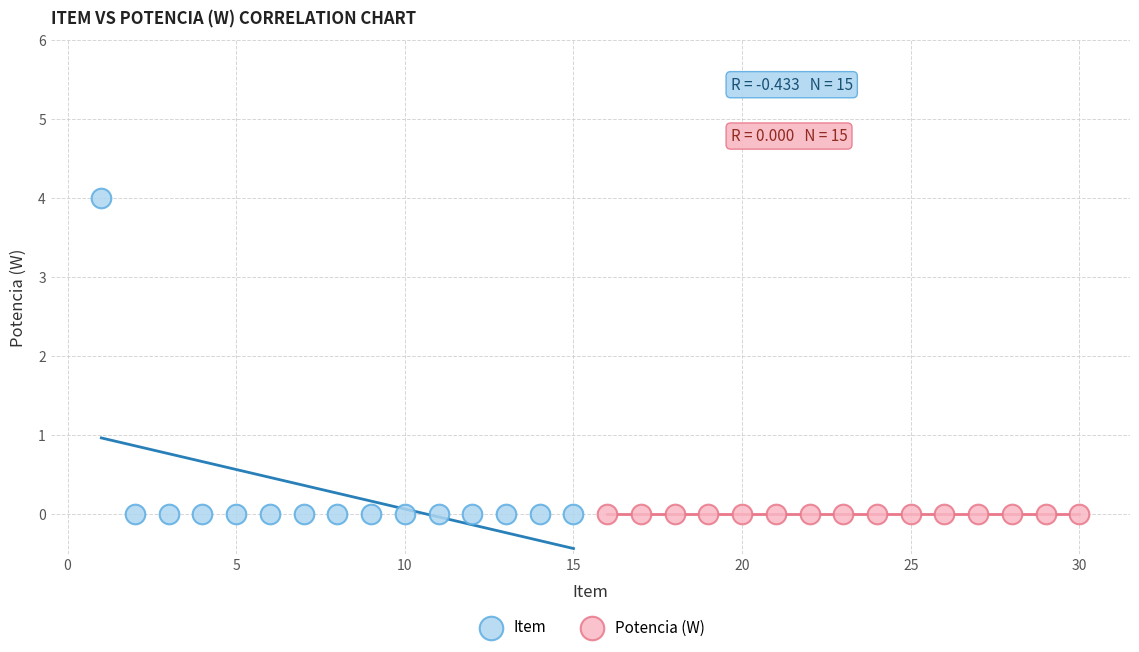

Which series contains the highest Y value?

Item